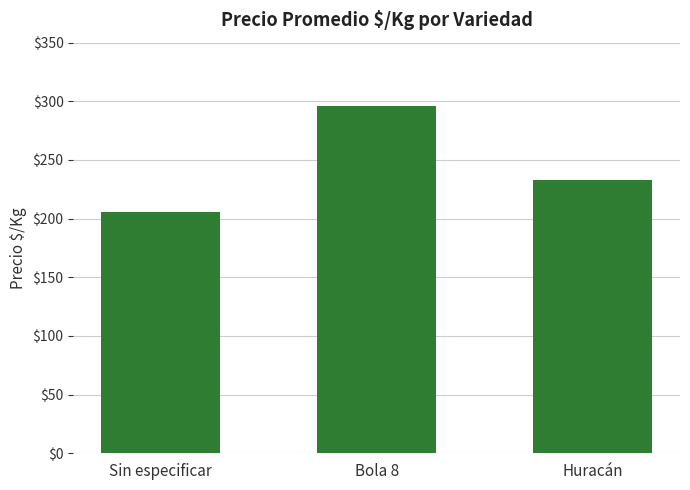

Which label corresponds to the largest value in the chart?

Bola 8